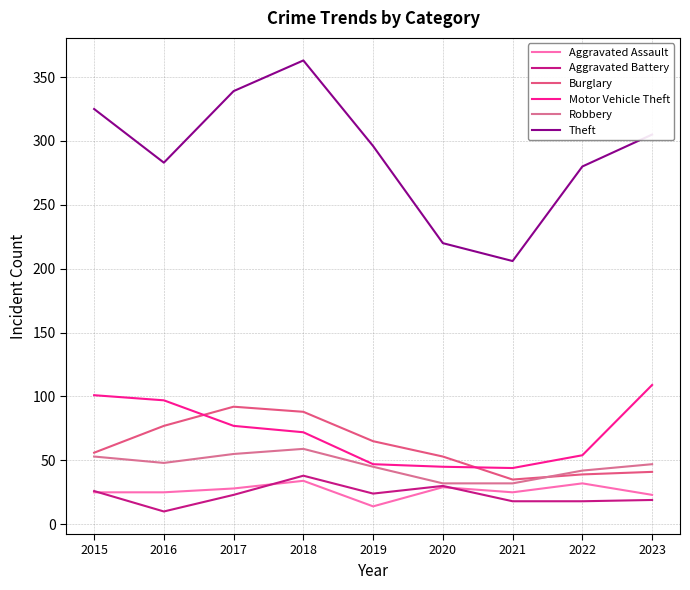

What is the difference between the maximum and second lowest values in the Theft series?

143